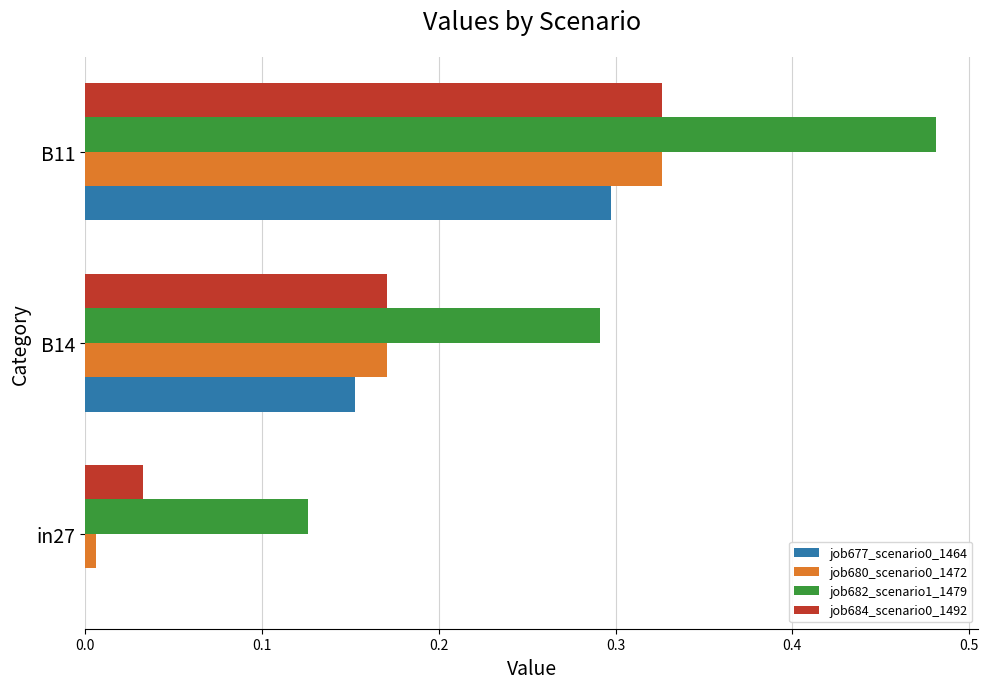

What is the sum of all job682_scenario1_1479 values?

0.9